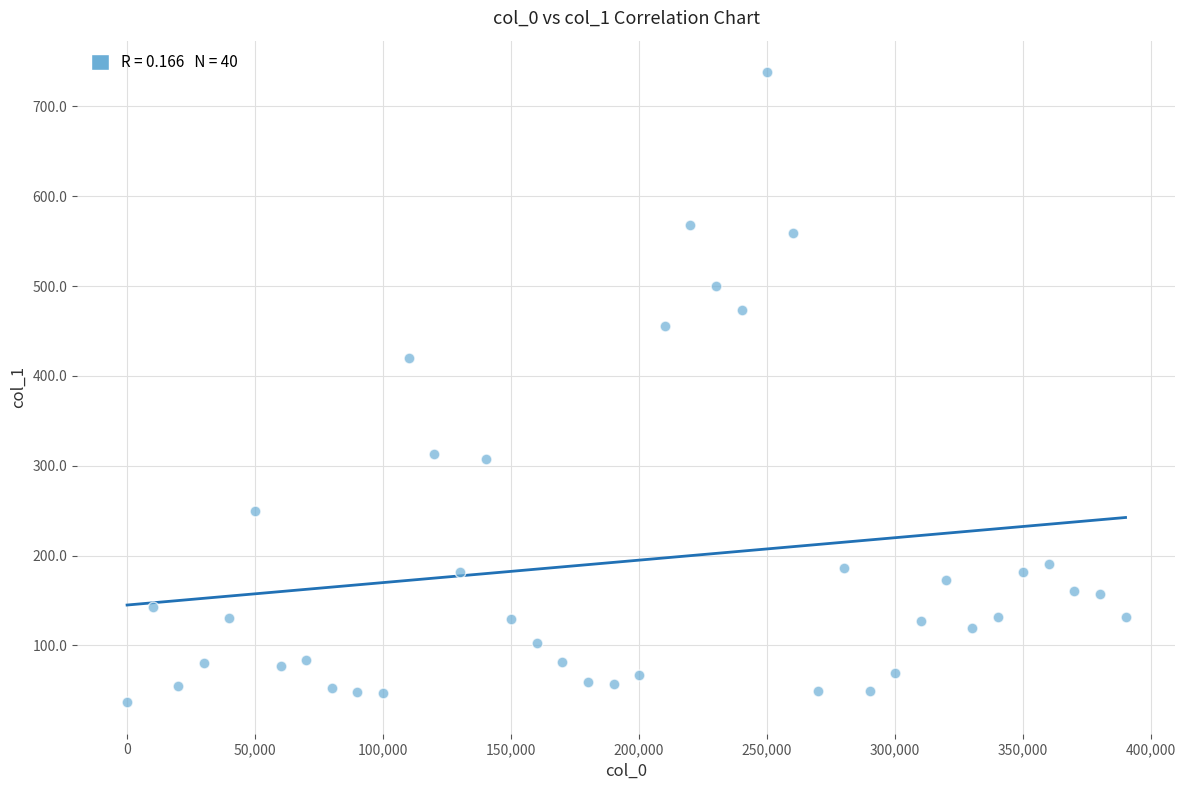

What Y value in the scatter plot is closest to 387?

419.6